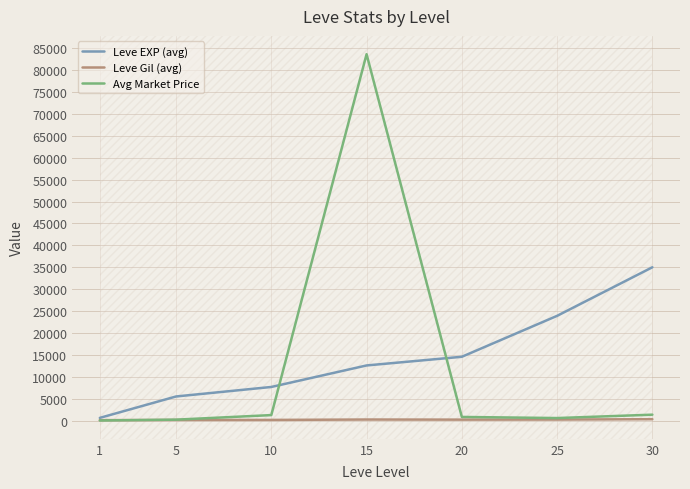

Is it true that Leve Gil (avg) equals 154 at 5?

True